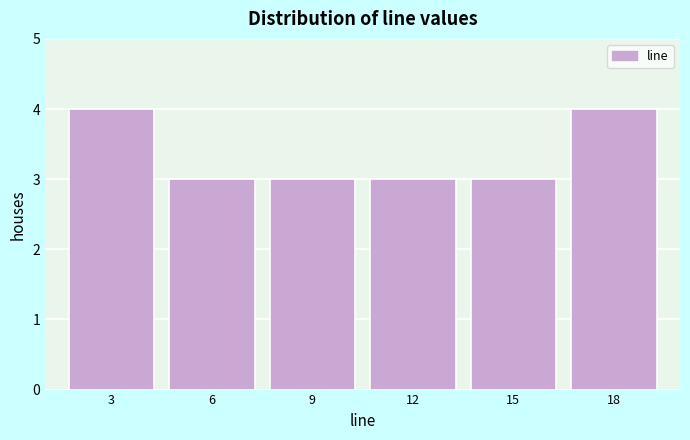

Reading left to right, list all the values displayed in this chart.

4	3	3	3	3	4